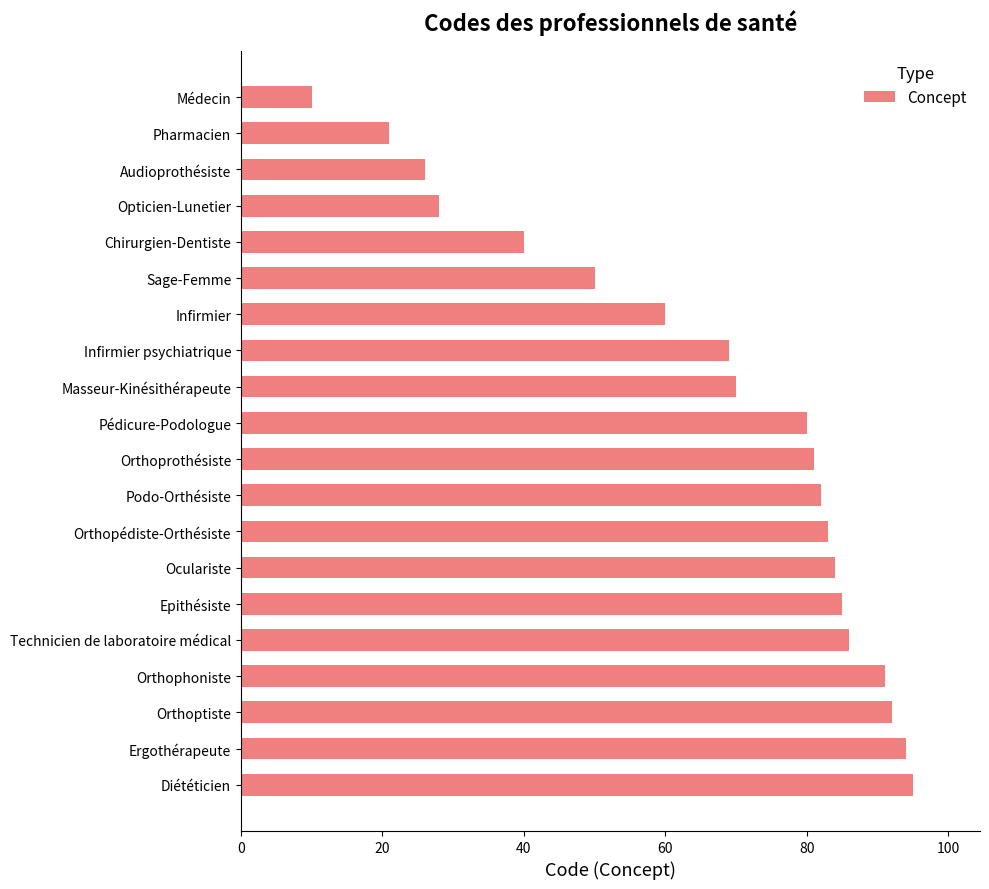

Rank the categories by value from lowest to highest.

Médecin, Pharmacien, Audioprothésiste, Opticien-Lunetier, Chirurgien-Dentiste, Sage-Femme, Infirmier, Infirmier psychiatrique, Masseur-Kinésithérapeute, Pédicure-Podologue, Orthoprothésiste, Podo-Orthésiste, Orthopédiste-Orthésiste, Oculariste, Epithésiste, Technicien de laboratoire médical, Orthophoniste, Orthoptiste, Ergothérapeute, Diététicien